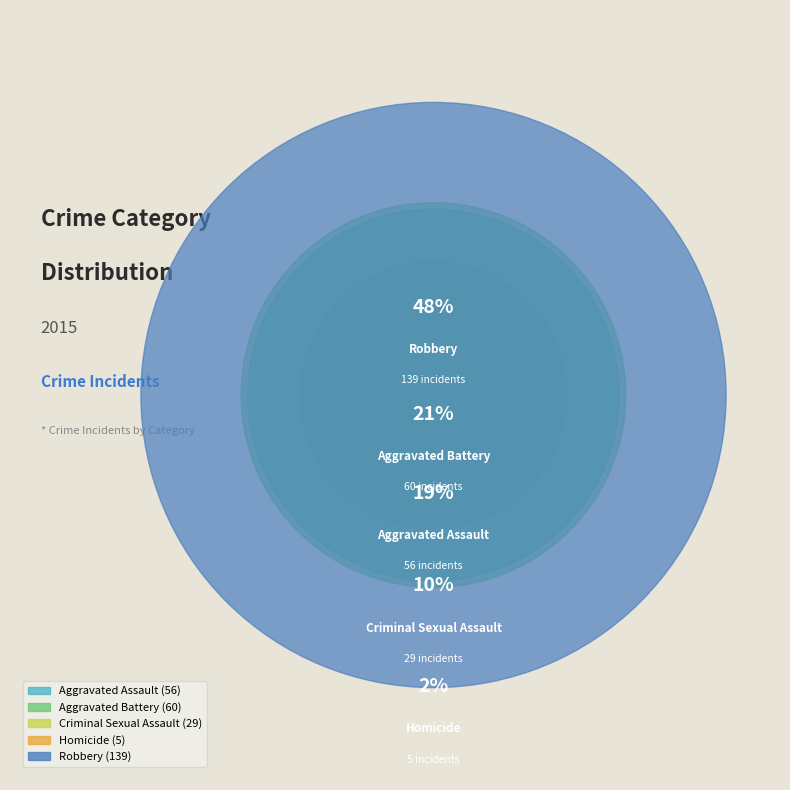

What percentage is the Aggravated Battery slice, to the nearest percent?

21%